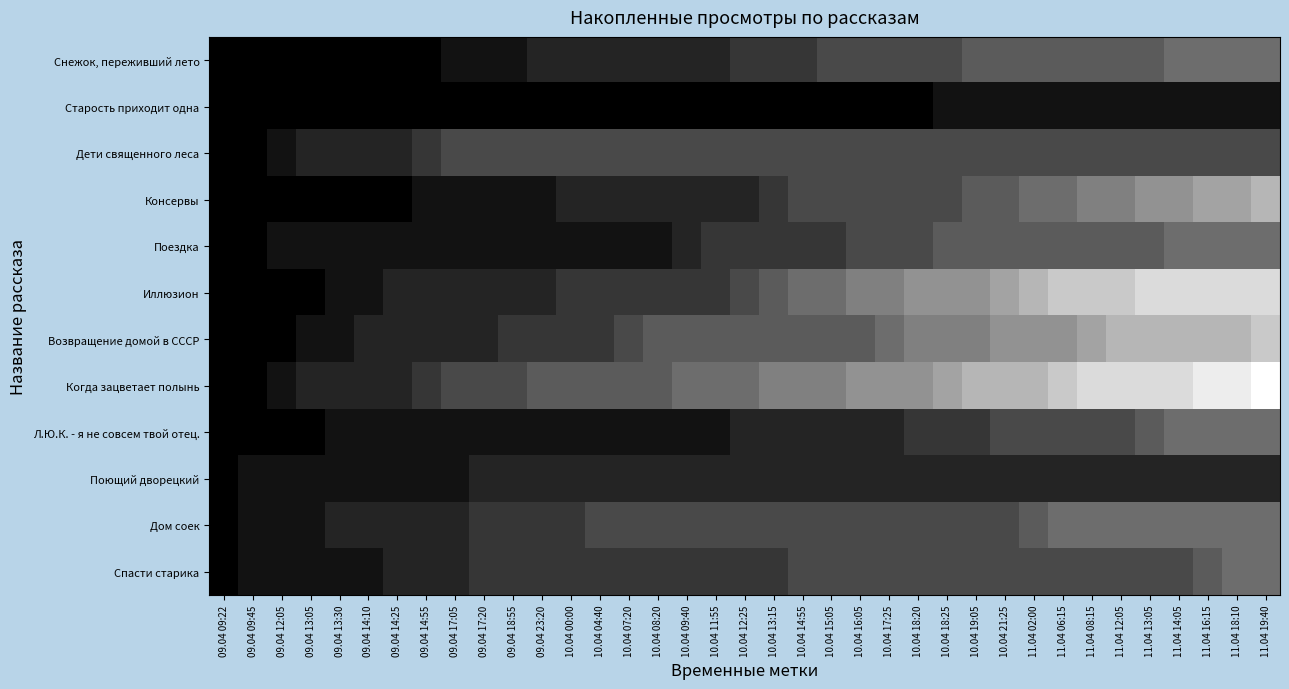

Count the number of data series in this chart.

12